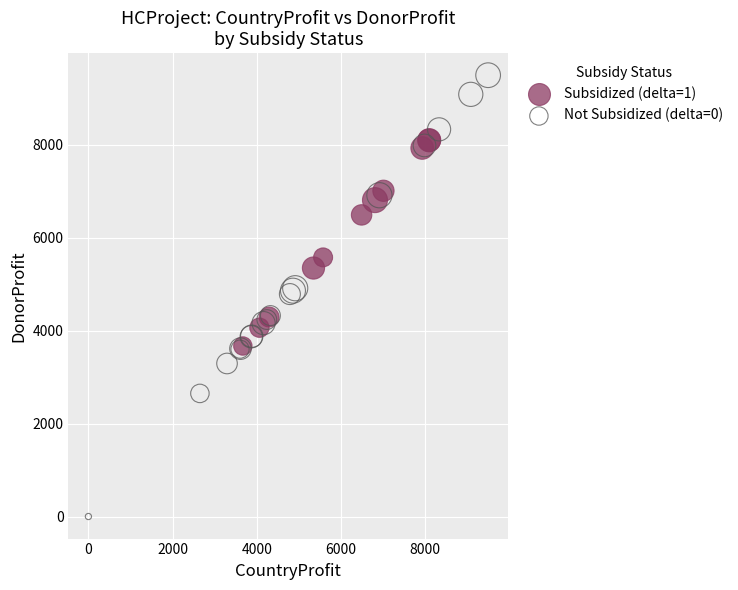

Which series contains the highest Y value?

Not Subsidized (delta=0)